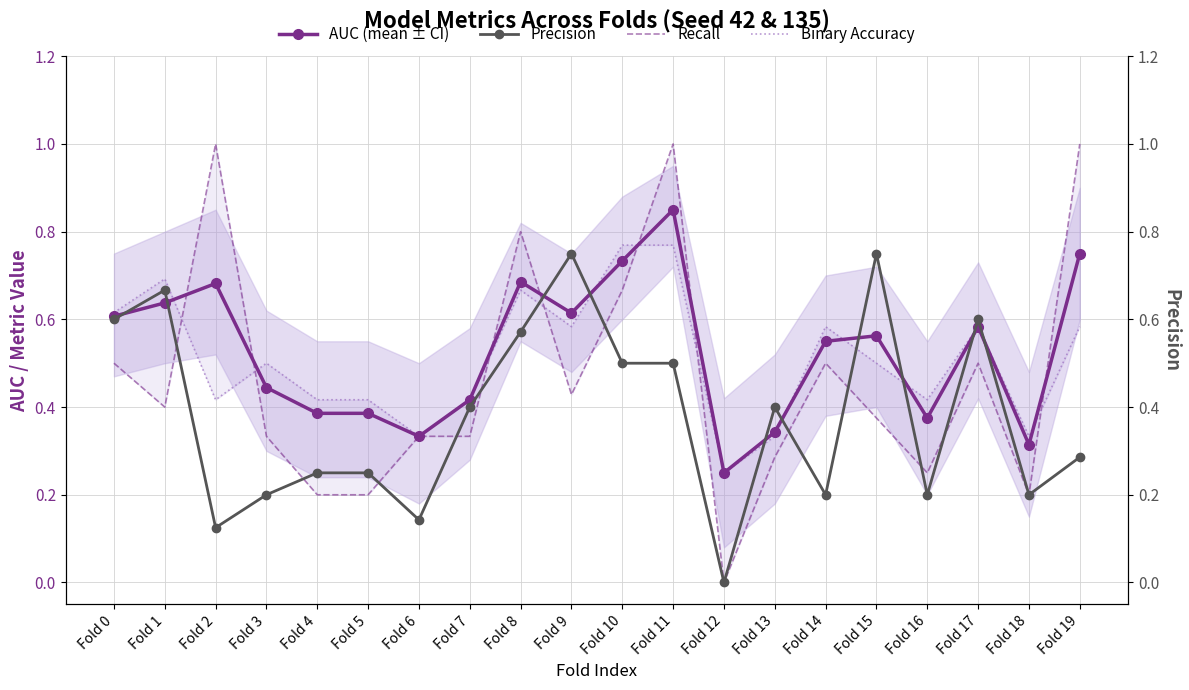

At which label is AUC (mean ± CI) closest to 0?

Fold 12